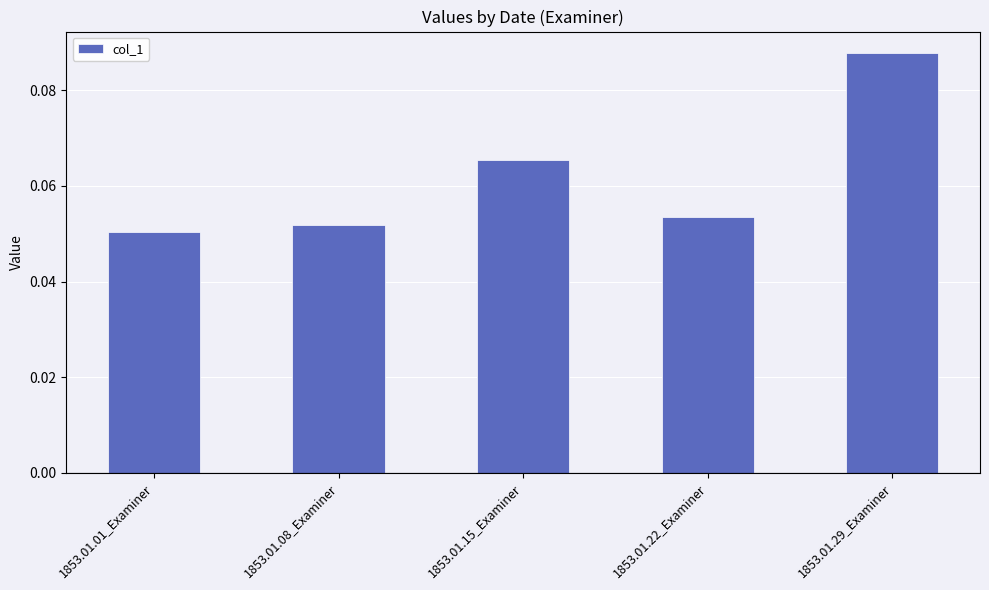

Are the bars grouped side by side (vs. stacked)?

No